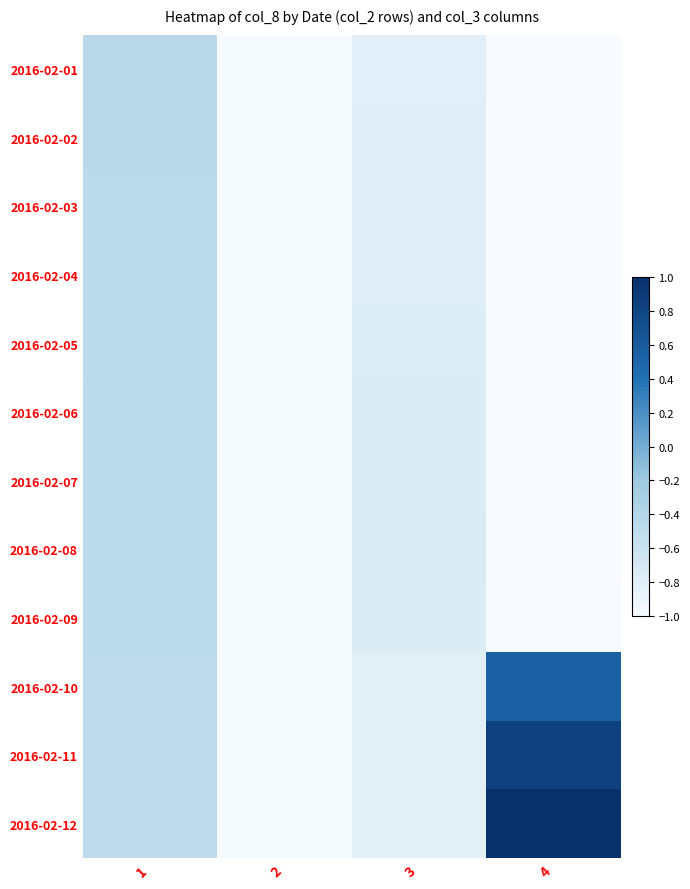

Which label corresponds to the smallest value in the chart?

4